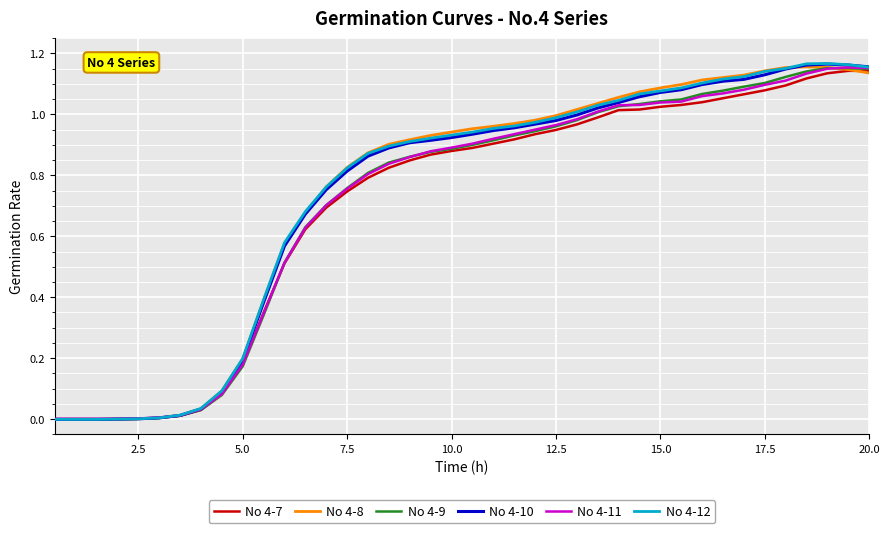

How many lines are shown in the chart?

6